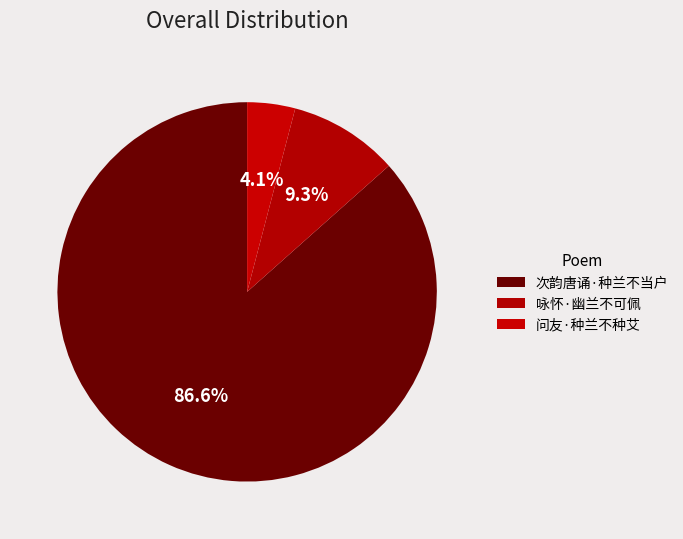

To the nearest percent, what percentage of the pie is 咏怀·幽兰不可佩?

9%